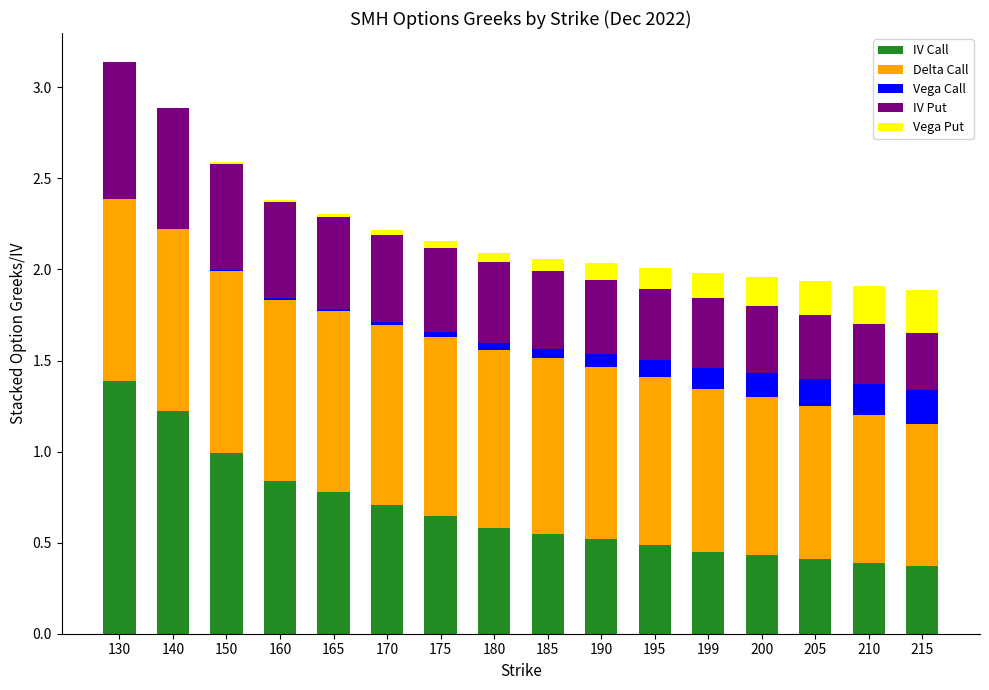

Which category has the highest value in the IV Call series?

130